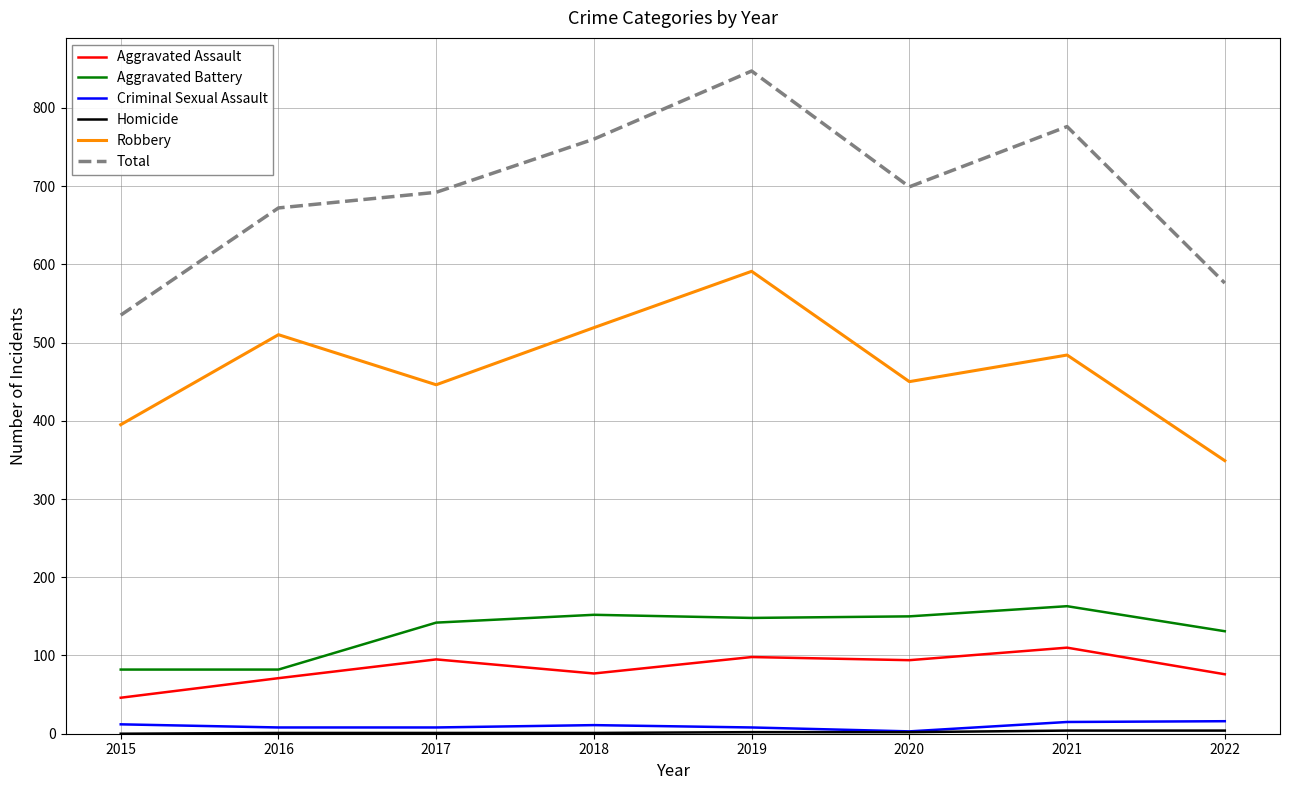

Which series has the largest total across all categories?

Total